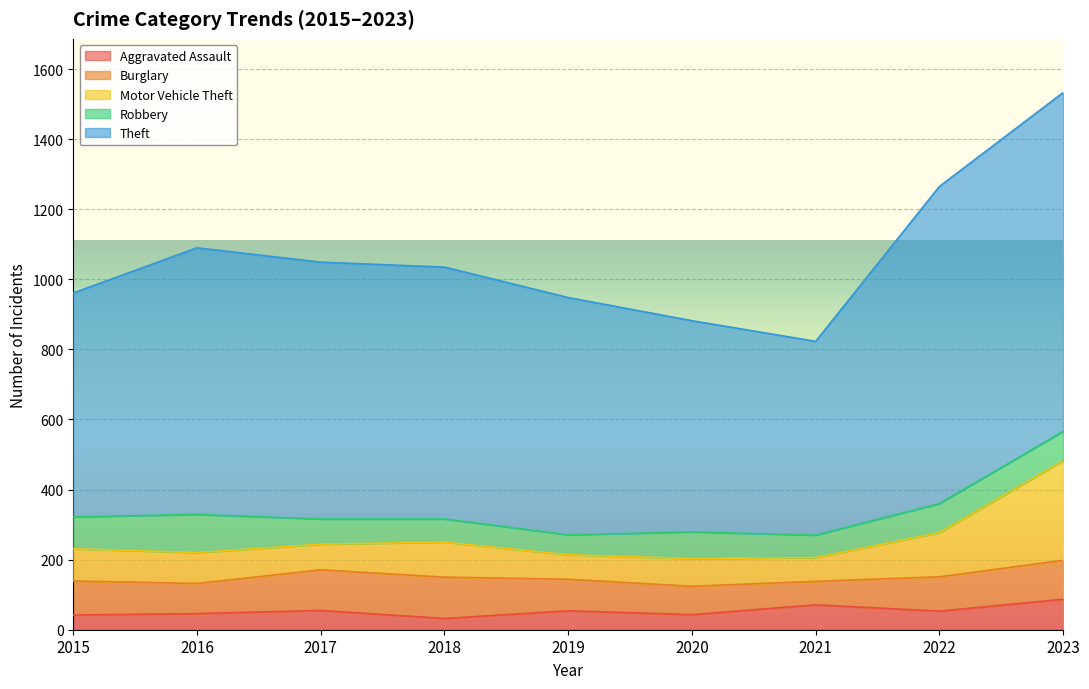

Between which two adjacent categories do Motor Vehicle Theft and Aggravated Assault first intersect?

2020 and 2021